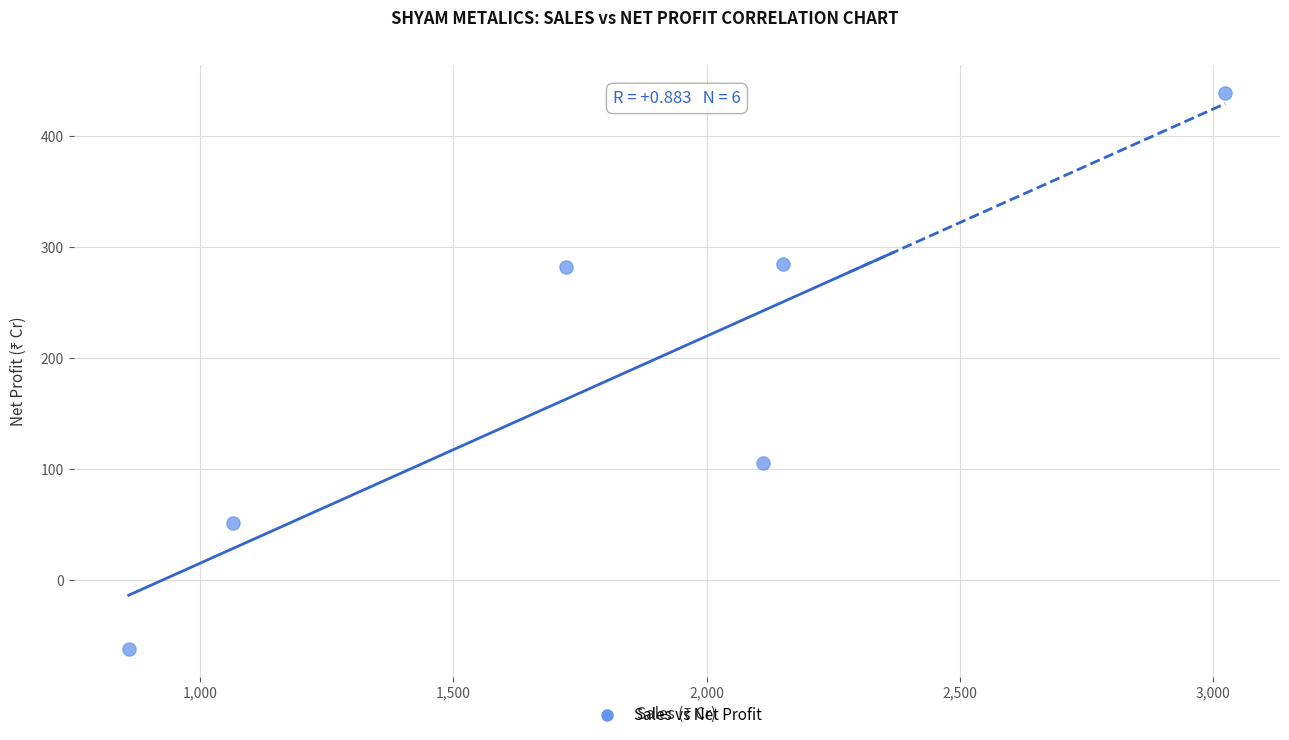

What is the range of Y values (max minus min)?

501.1